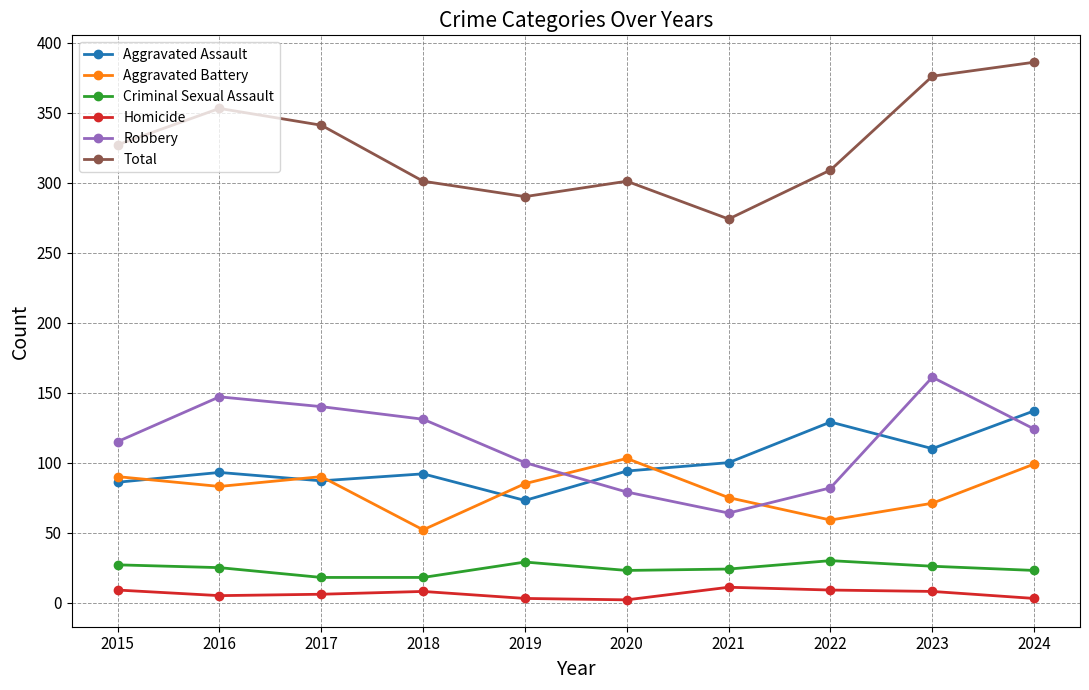

What is the total value across all series at 2022?

618